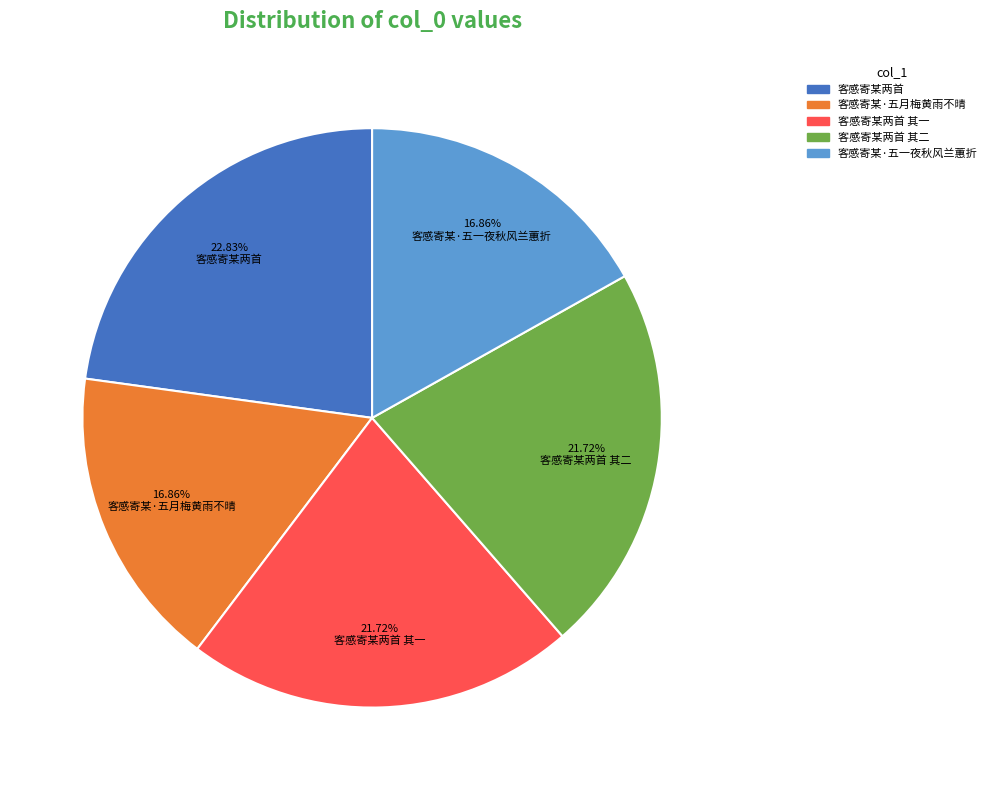

Count the number of slices in the pie.

5